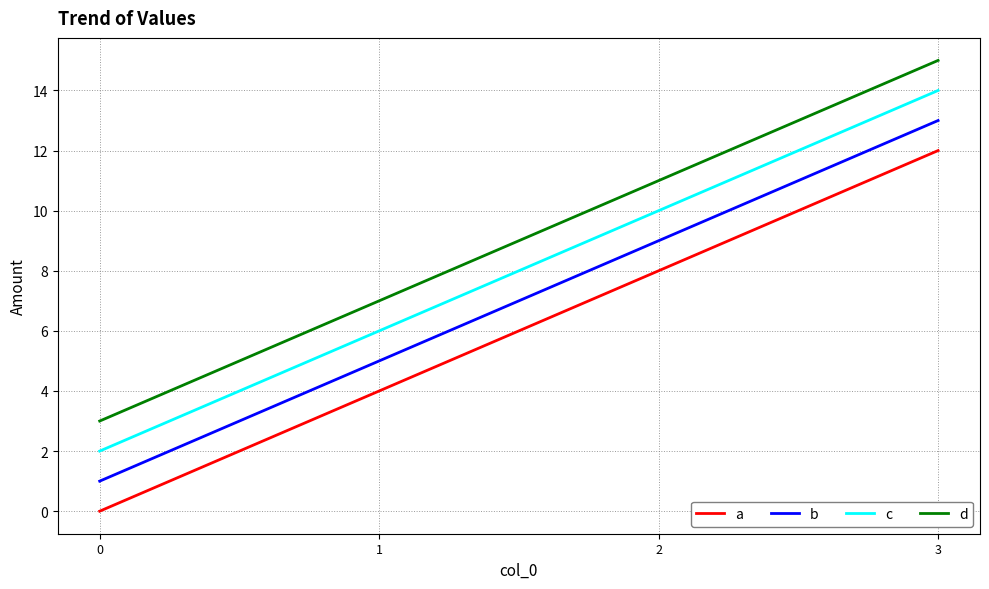

True or false: a and c intersect in this chart.

False